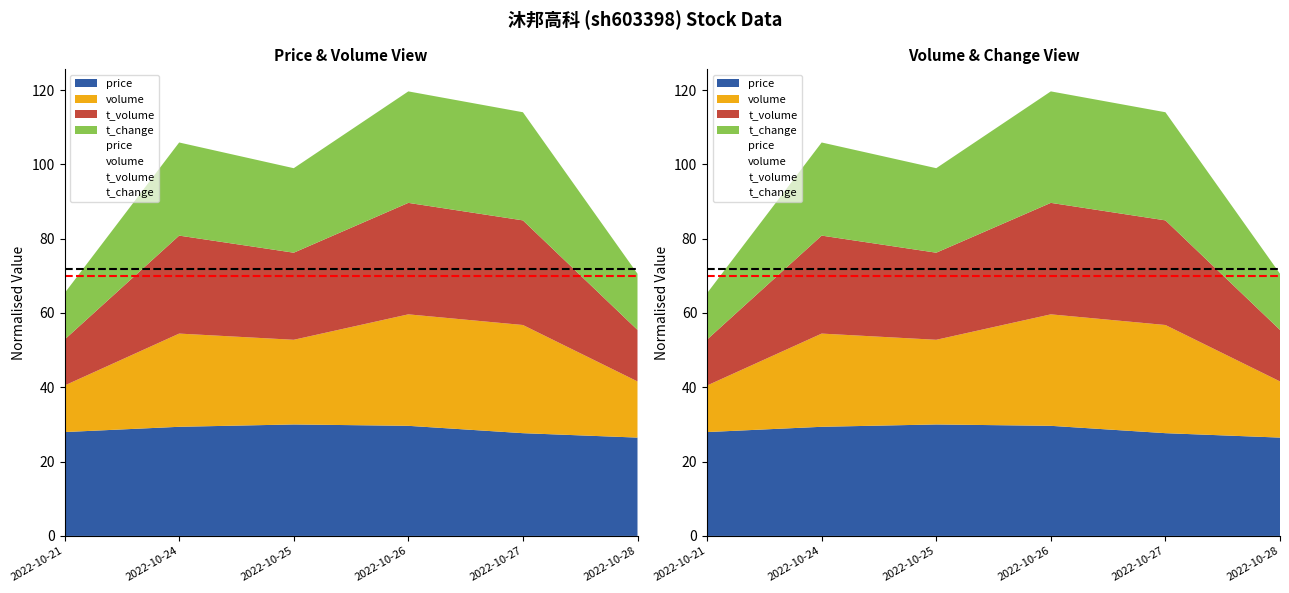

Which series ends up on top after the final intersection of t_volume and volume?

t_volume